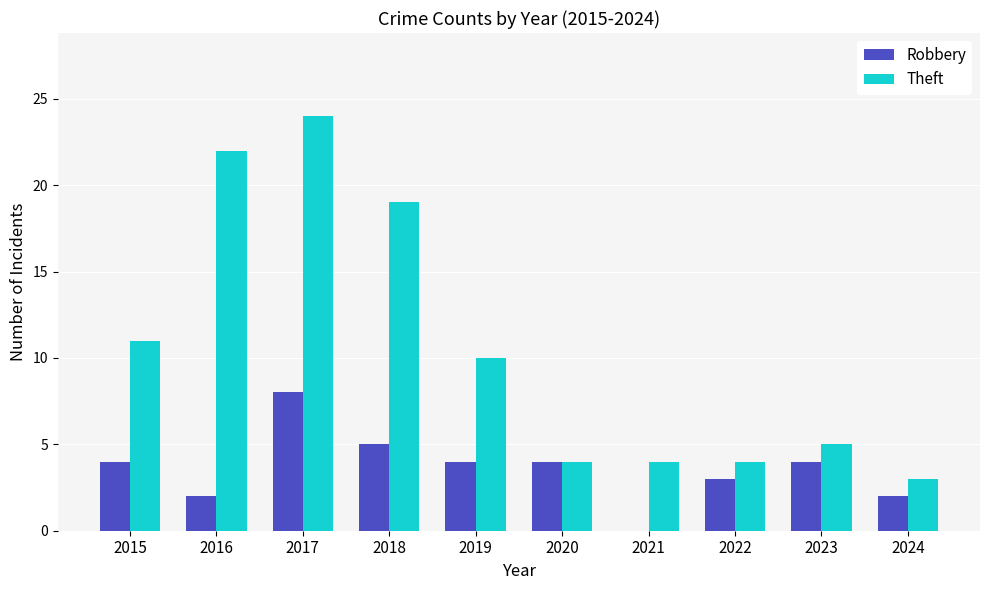

Count the number of categories in the chart.

10